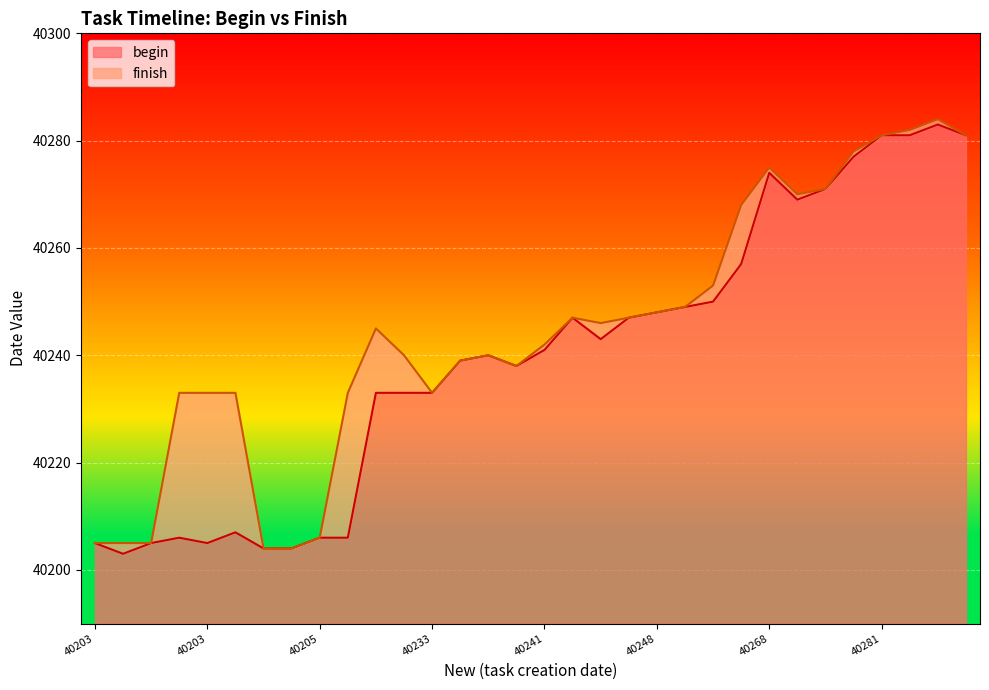

Which series has the largest range (max minus min)?

begin